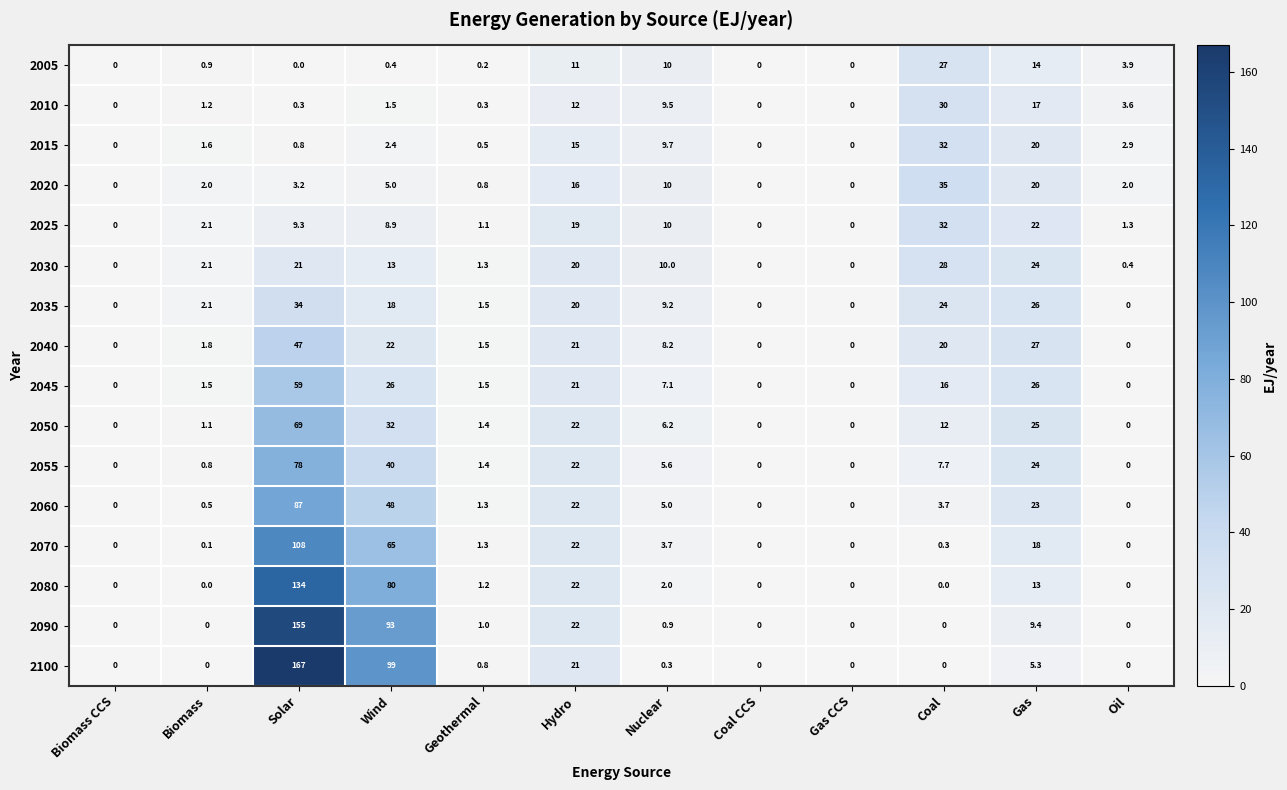

Where is 2100 nearest to the value 83?

Wind